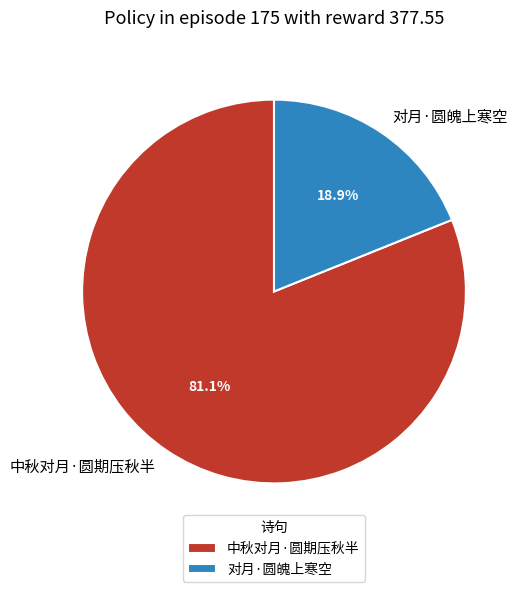

Rank the categories by value from highest to lowest.

中秋对月·圆期压秋半, 对月·圆魄上寒空